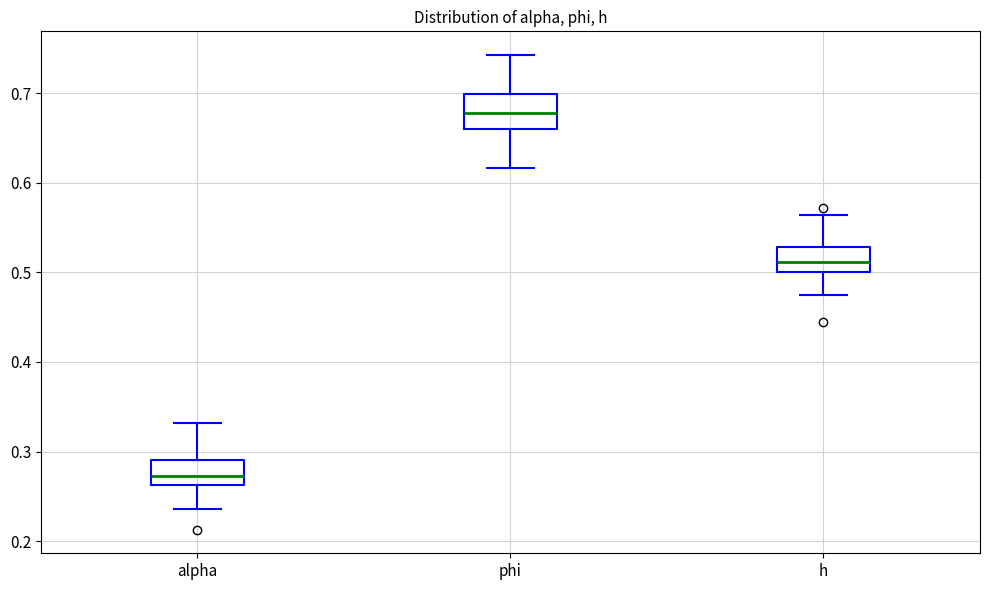

Reading left to right, transcribe this box plot: for each box, give where its median line is, the range the box spans, and where its two whiskers end, as read against the y-axis. The values are not printed on the chart, so give them approximately, as read against the axis.

alpha: median 0.27, box 0.26 to 0.29, whiskers 0.24 to 0.33
phi: median 0.68, box 0.66 to 0.70, whiskers 0.62 to 0.74
h: median 0.51, box 0.50 to 0.53, whiskers 0.47 to 0.56